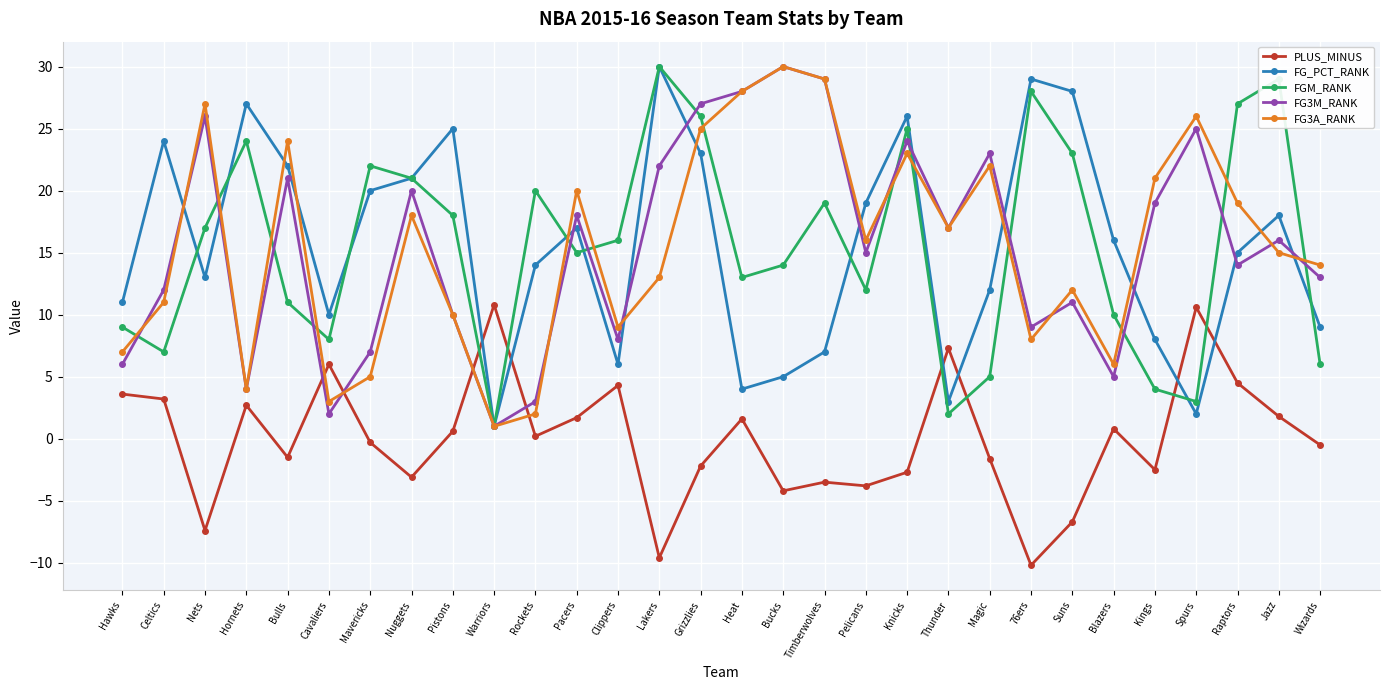

True or false: PLUS_MINUS and FGM_RANK intersect in this chart.

True